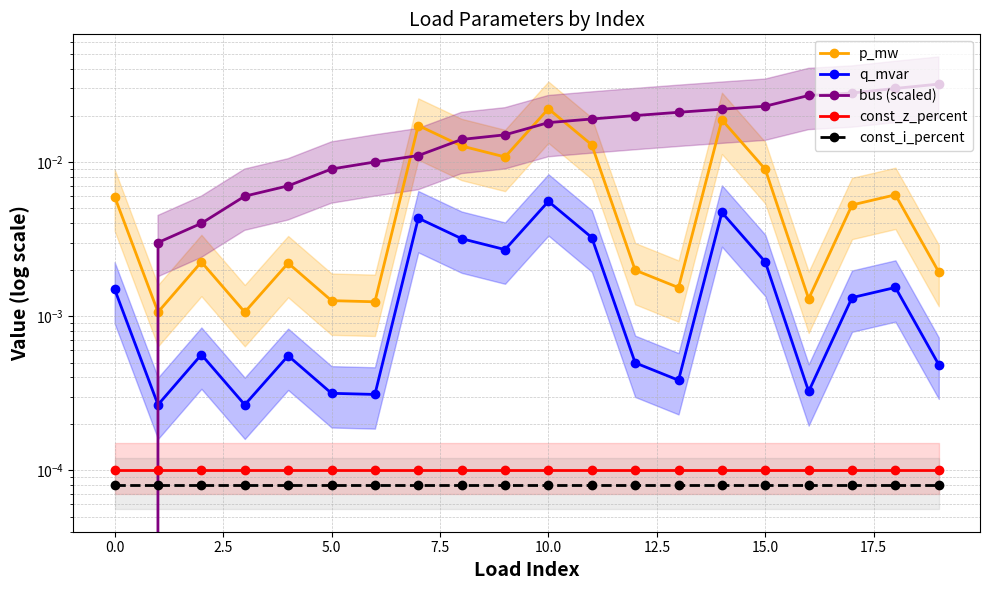

The q_mvar series shows 0.0 at 17.5. True or false?

False